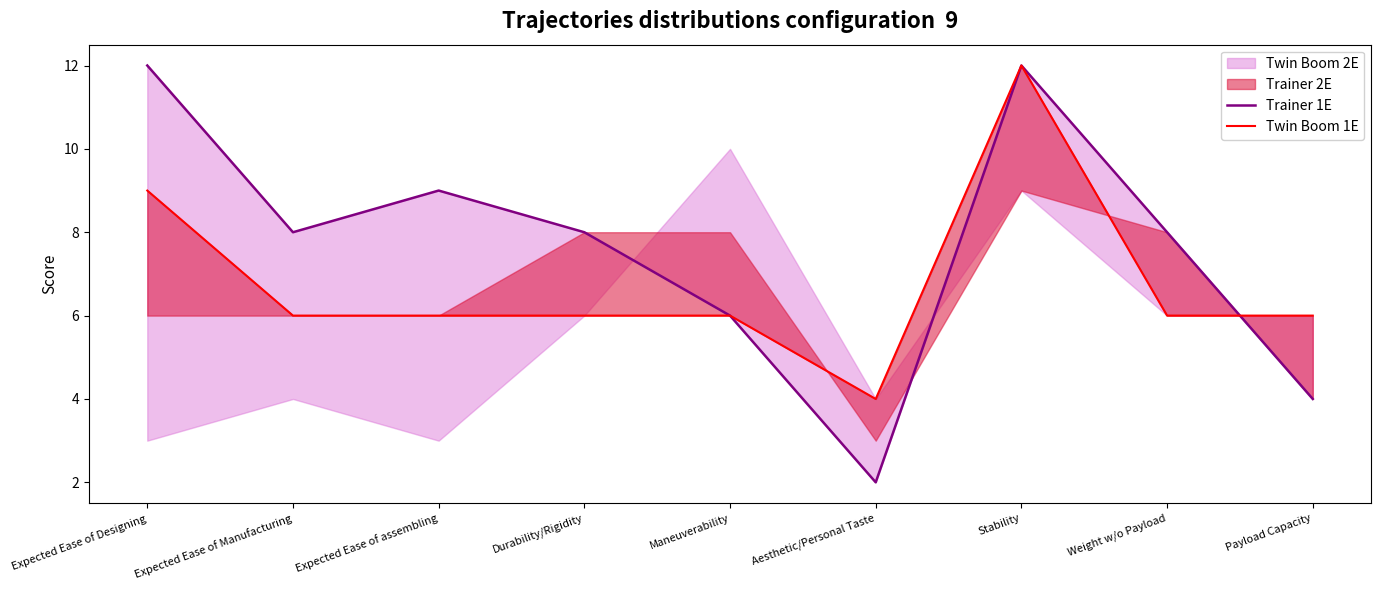

Does the chart display data point markers on the line(s)?

No